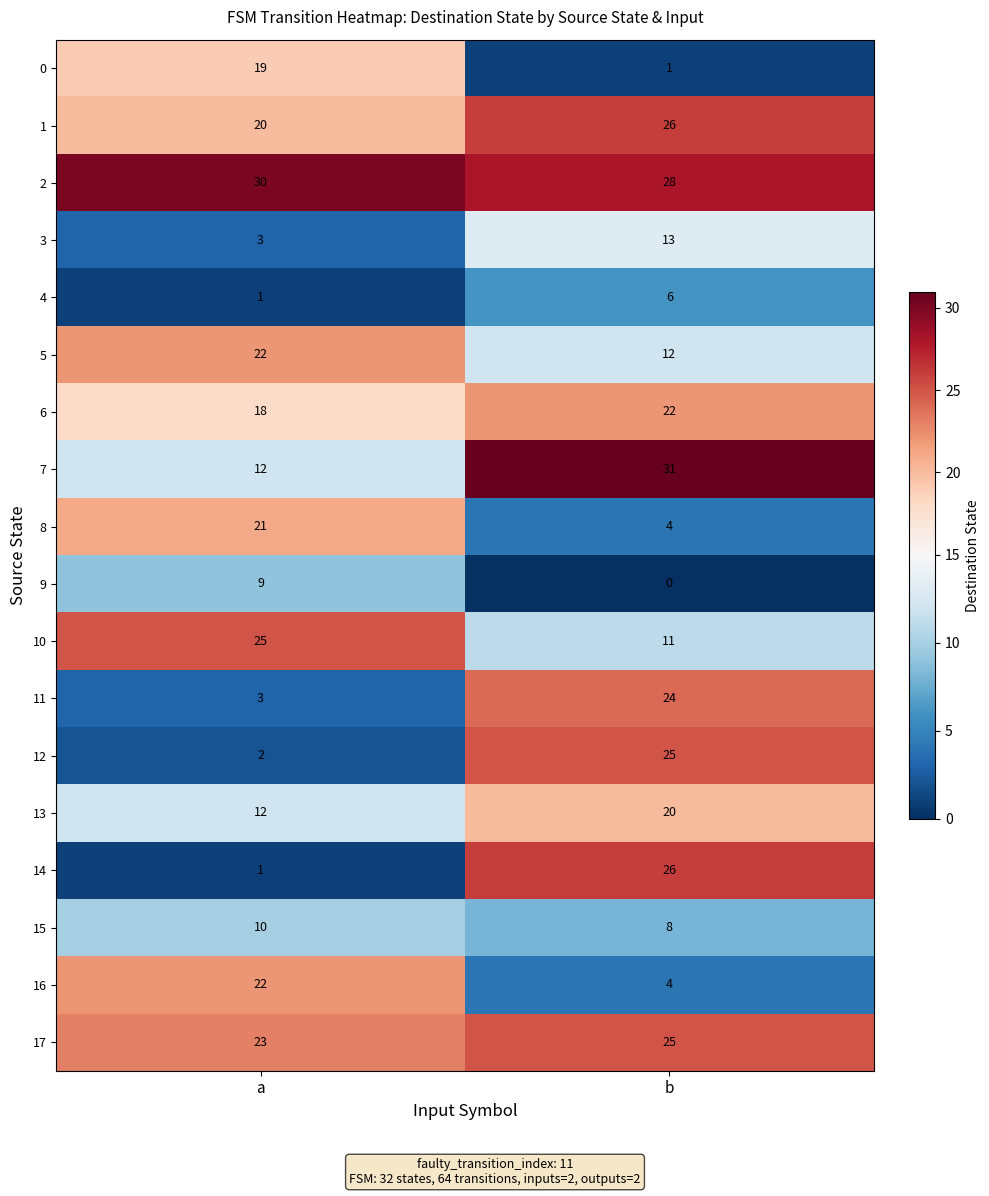

Is it true that 10 equals 25 at a?

True